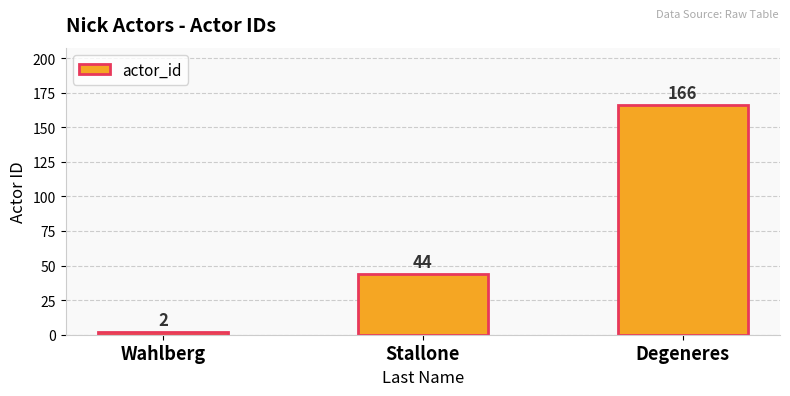

The value at Degeneres is 166. True or false?

True